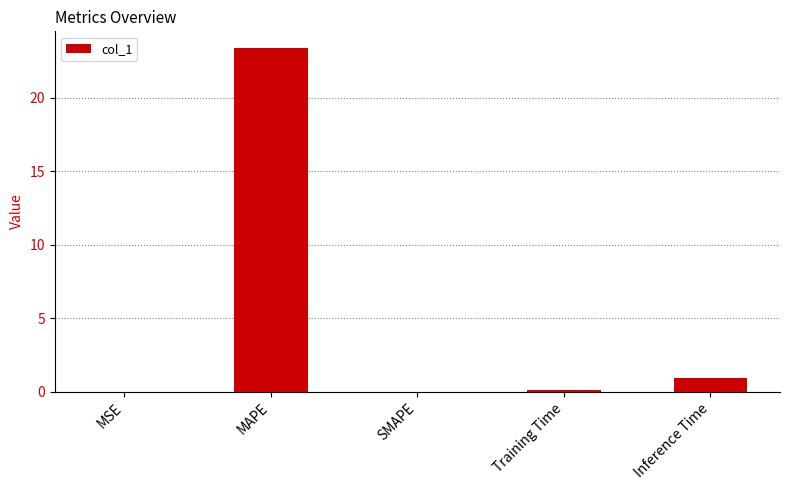

What is the approximate value at MAPE?

23.4